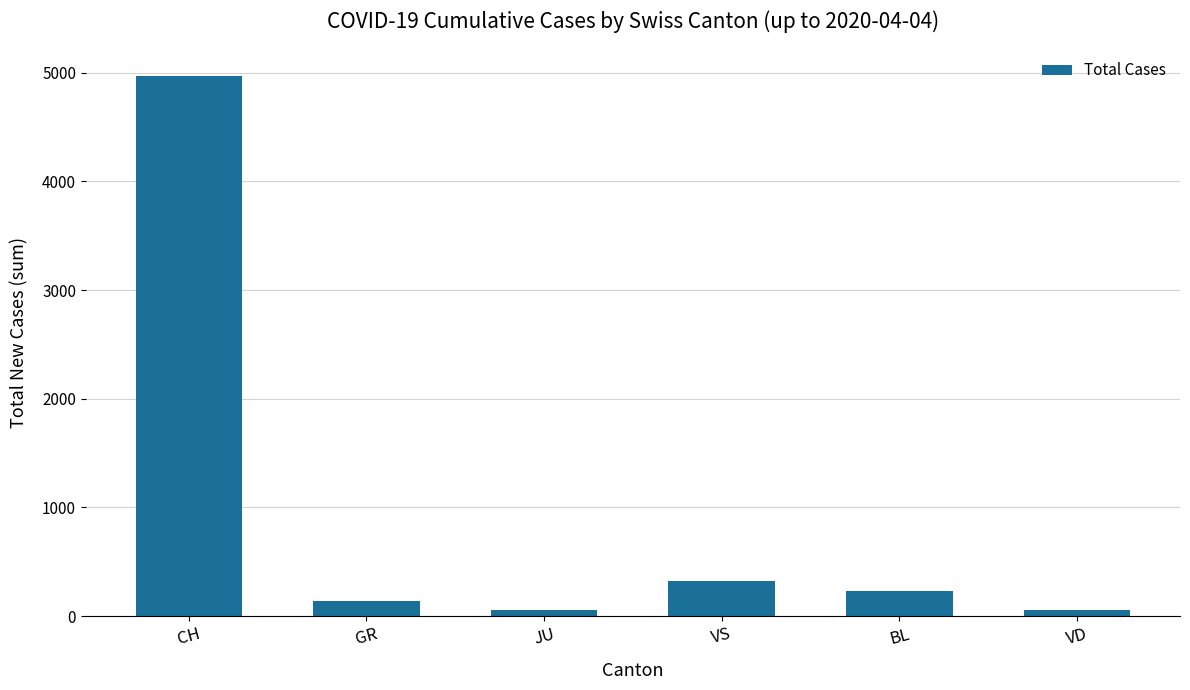

What is the label of the 2nd bar from the right?

BL